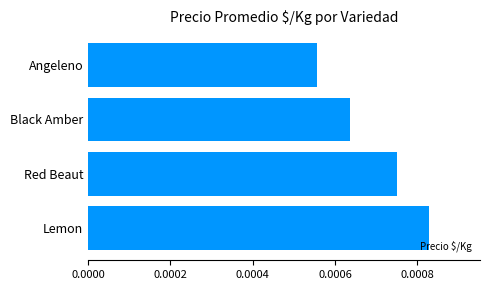

Does the chart contain any negative values?

No